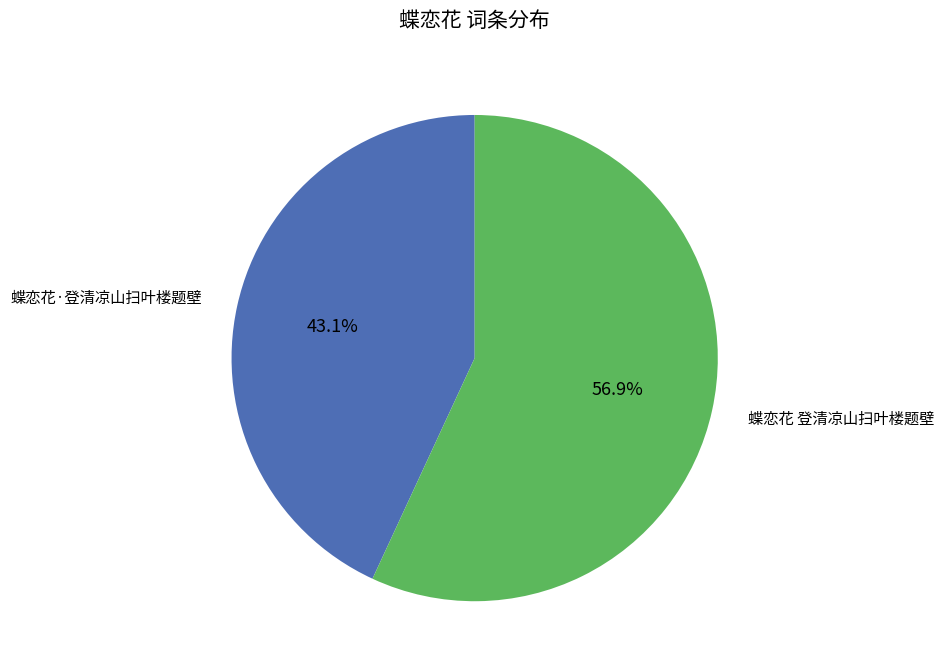

Which slice is the smallest?

蝶恋花·登清凉山扫叶楼题壁